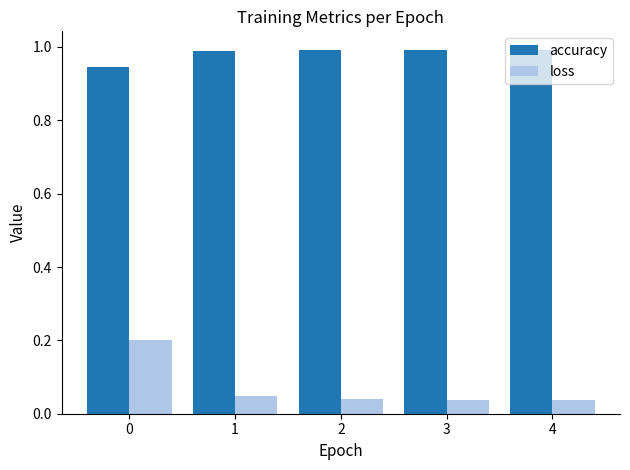

What is the sum of all accuracy values?

4.9